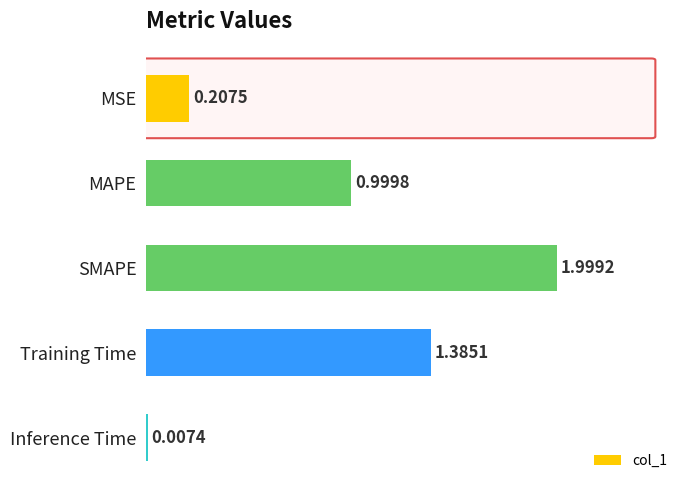

At which category does the chart reach its peak across all series?

SMAPE